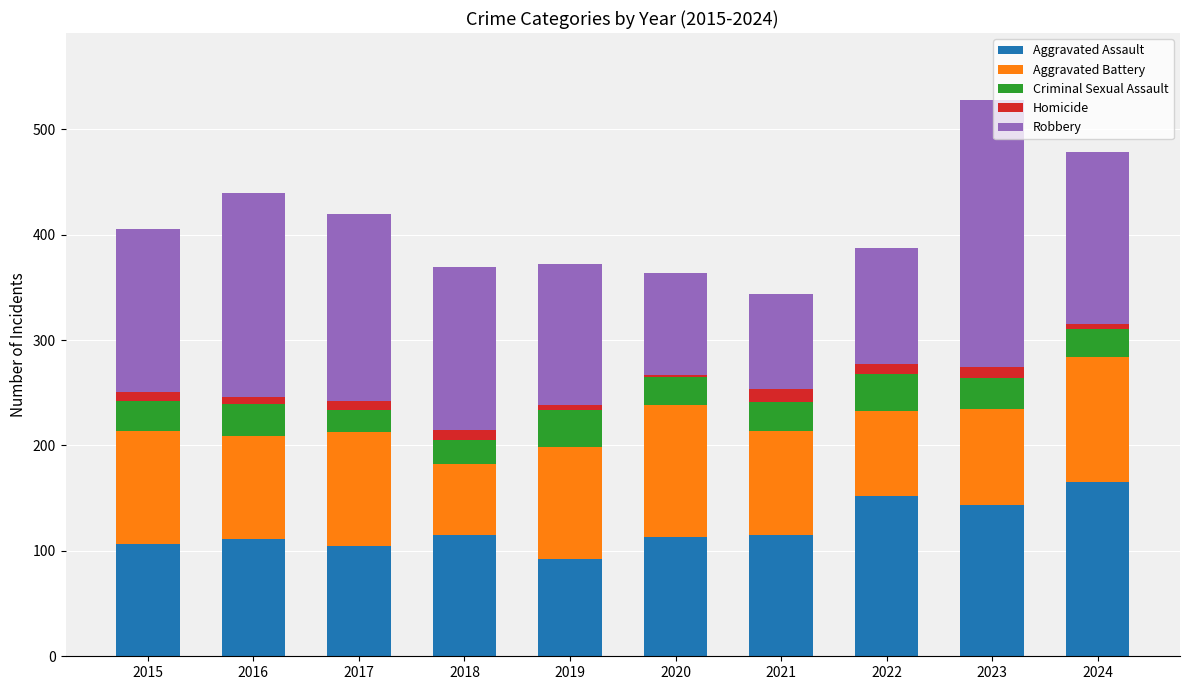

What is the minimum value for Aggravated Assault?

92